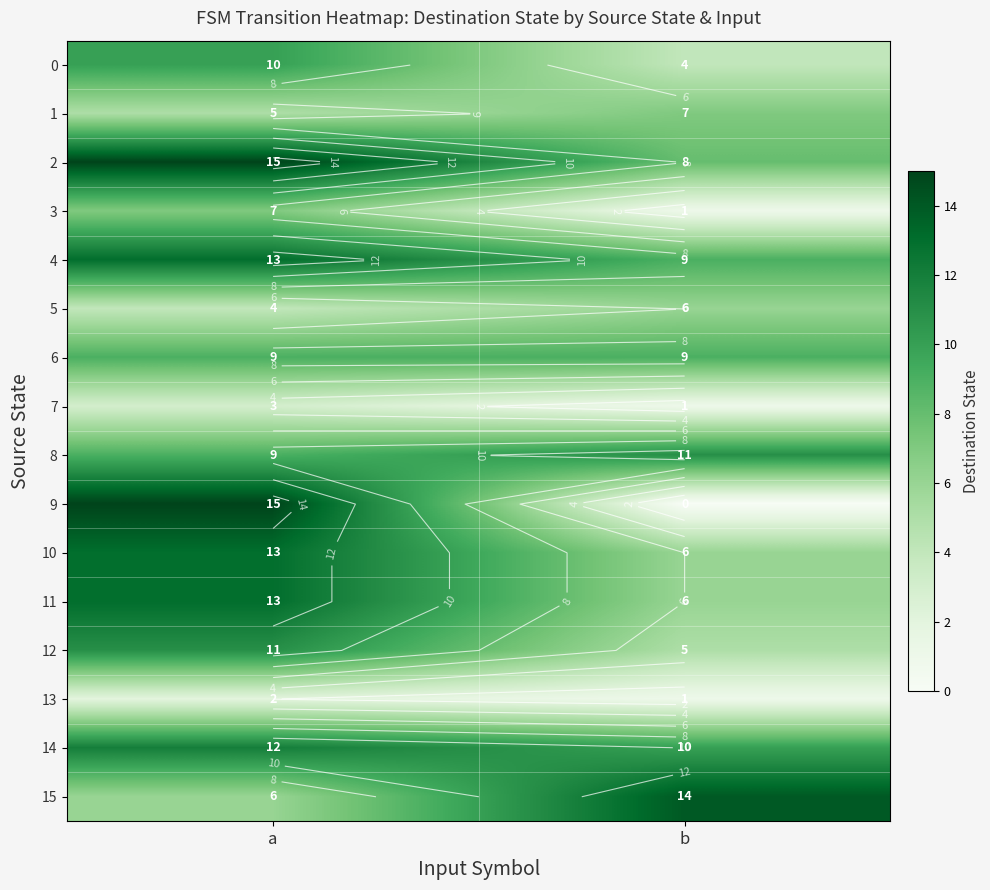

What is the difference between the maximum and minimum values in the 9 series?

15